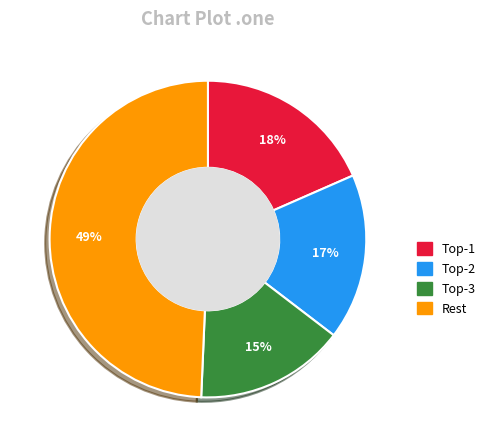

How many segments does this pie chart have?

4